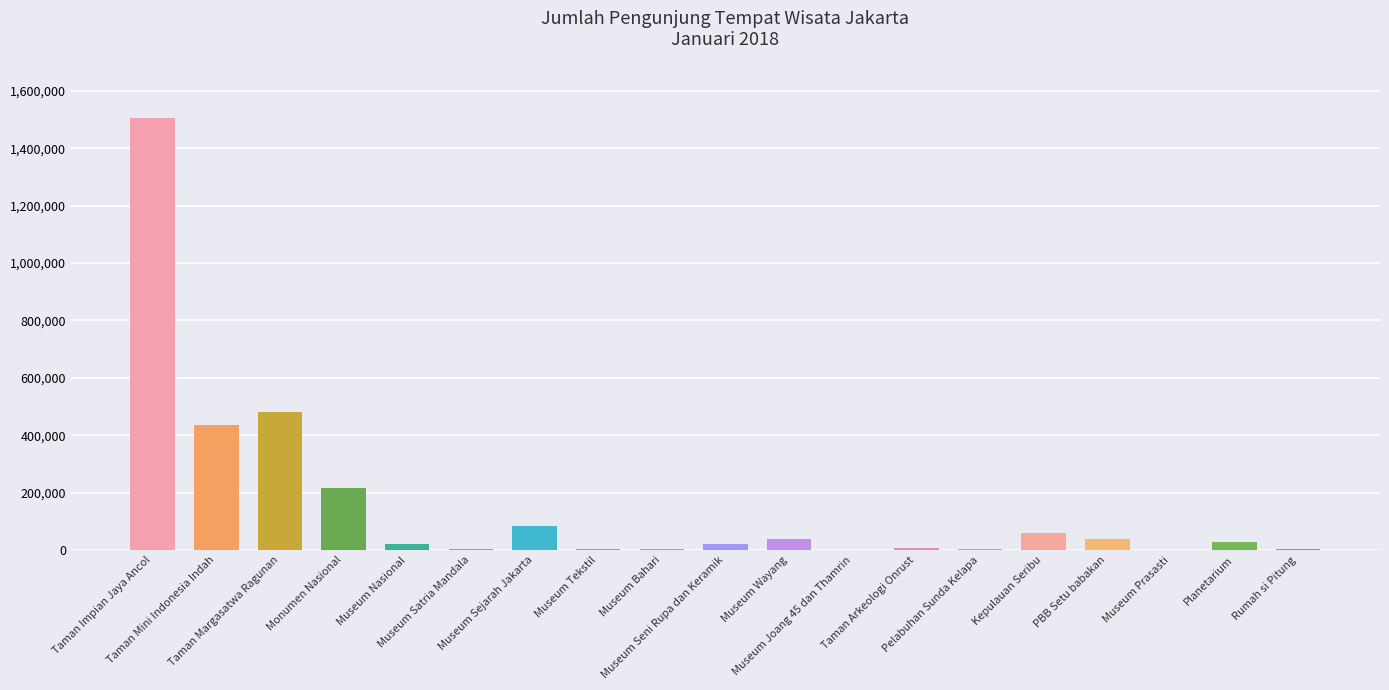

What is the change in value from Museum Nasional to Kepulauan Seribu?

+37184